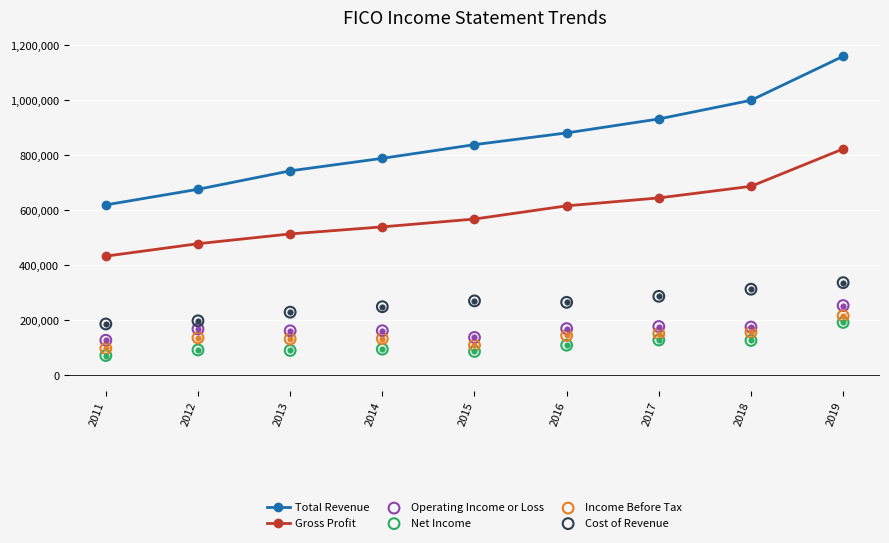

Which series reaches the minimum Y coordinate?

Net Income